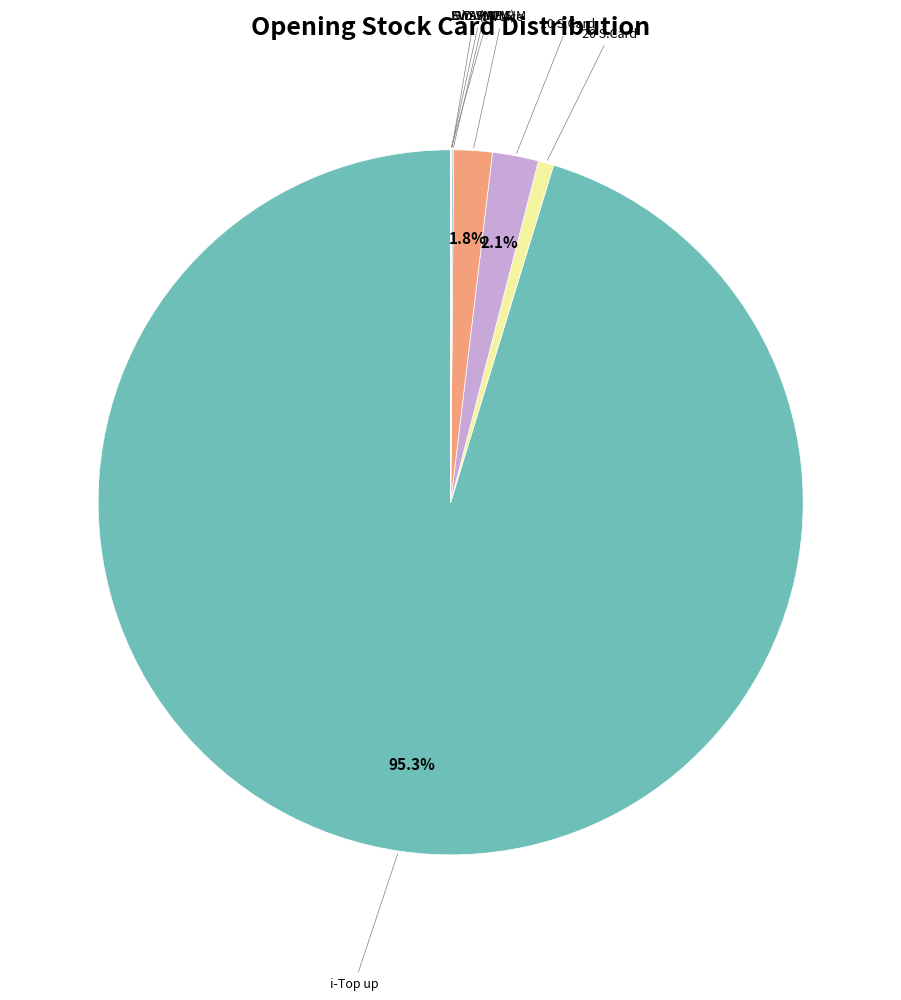

Which slice is the smallest?

EV SWAP SIM